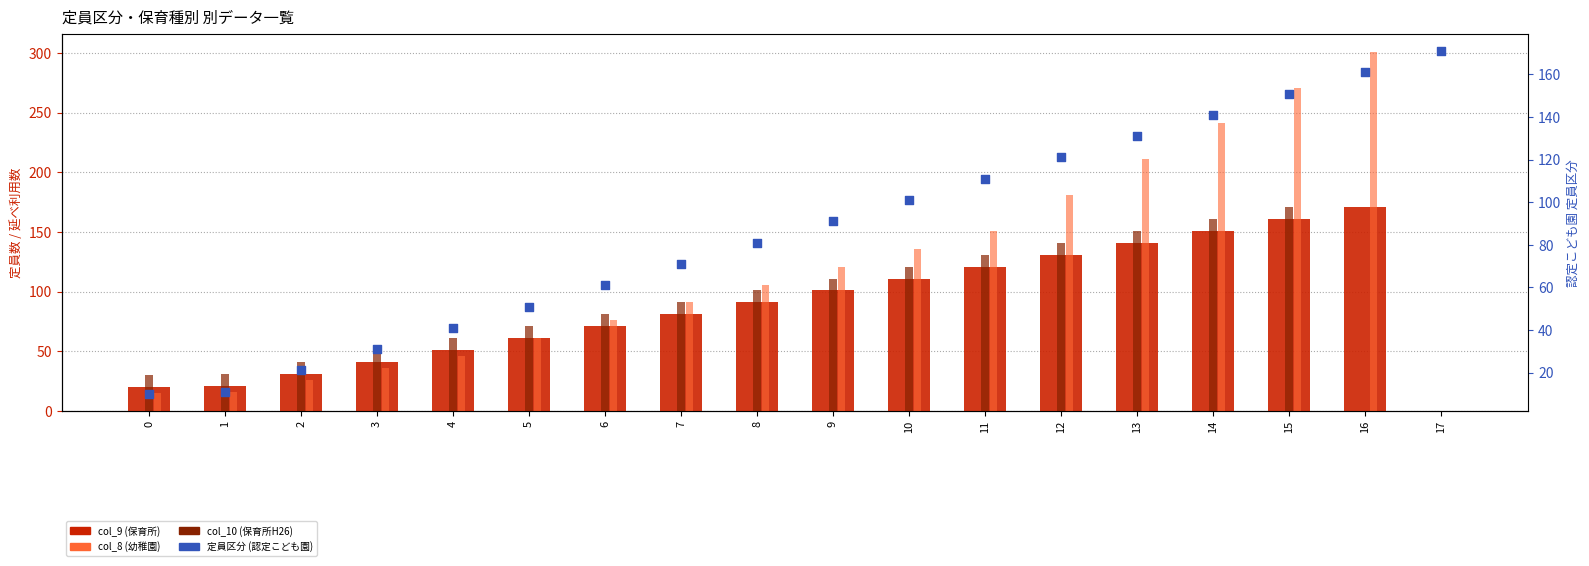

Which series has the largest Y range (max minus min)?

col_8 (幼稚園)